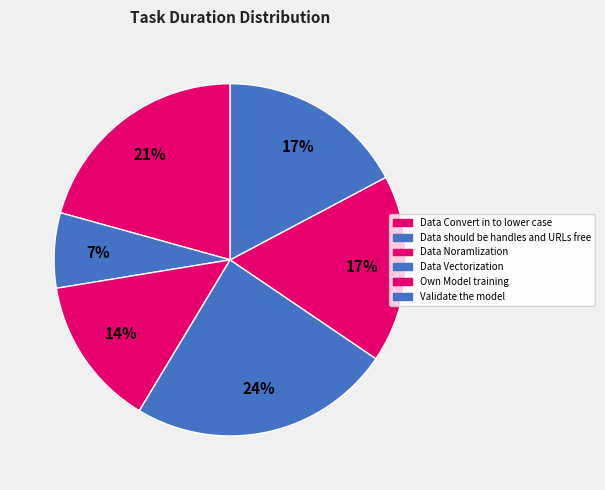

How many slices are in this pie chart?

6